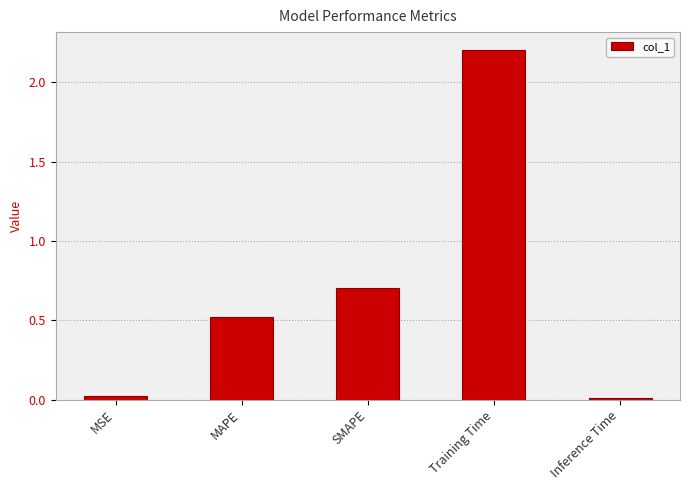

What is the approximate value at SMAPE?

0.7